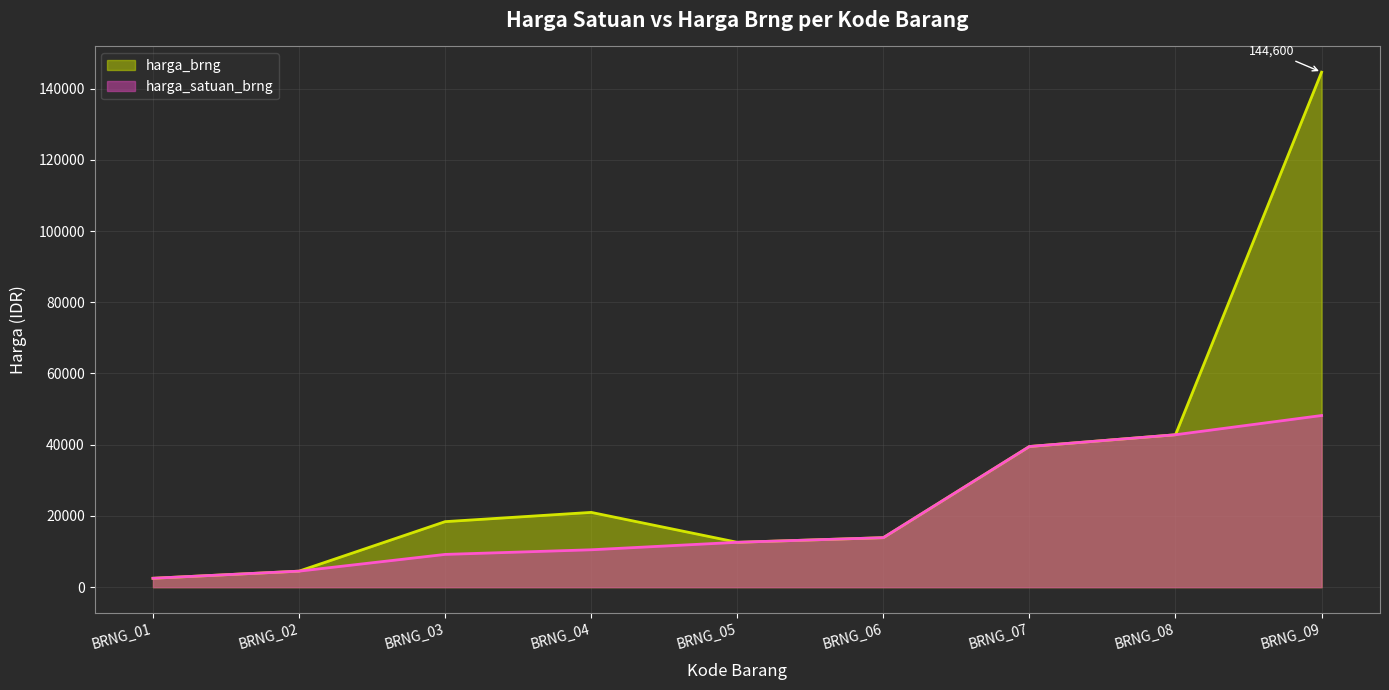

Reading left to right, transcribe all the data shown in this chart.

harga_satuan_brng: 2500	4500	9200	10500	12600	13900	39500	42800	48200
harga_brng: 2500	4500	18400	21000	12600	13900	39500	42800	144600